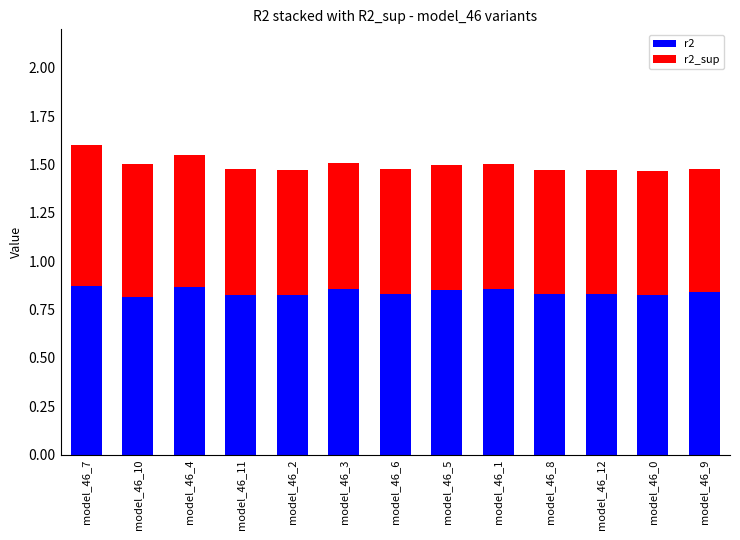

Is it true that r2 equals 0.8 at model_46_9?

True